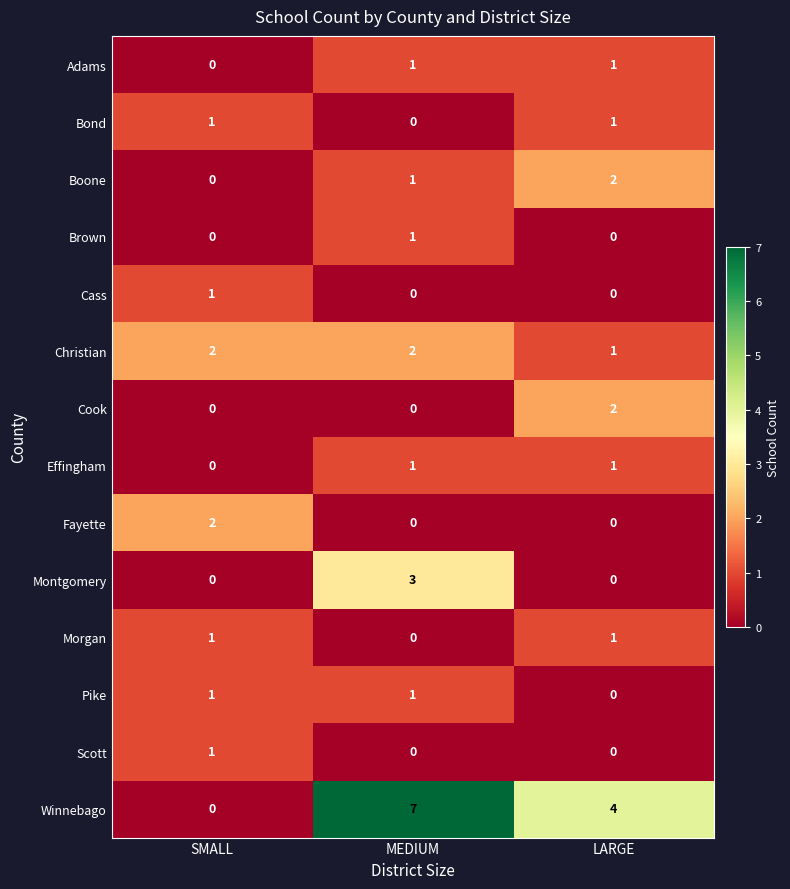

What is the difference between the highest and lowest values at MEDIUM?

7